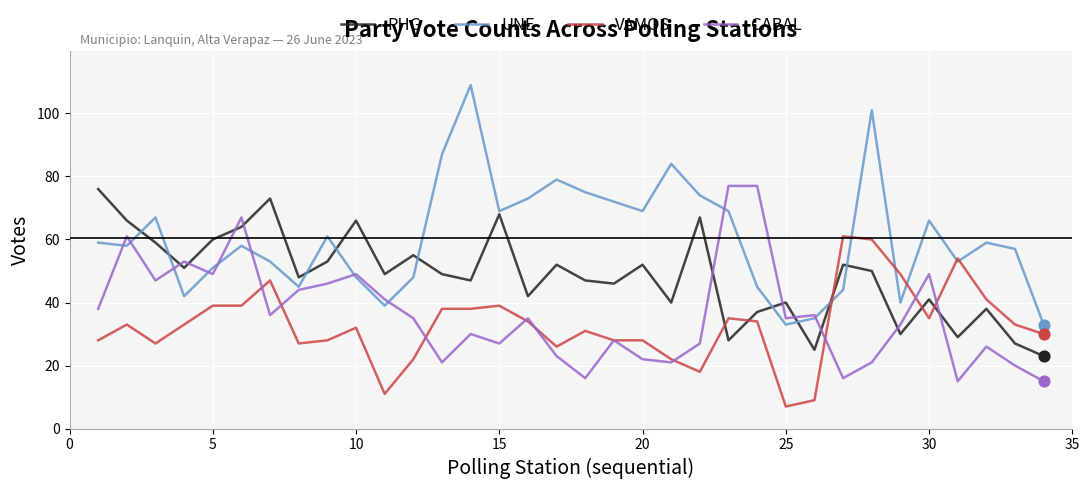

What is the smallest value displayed?

7